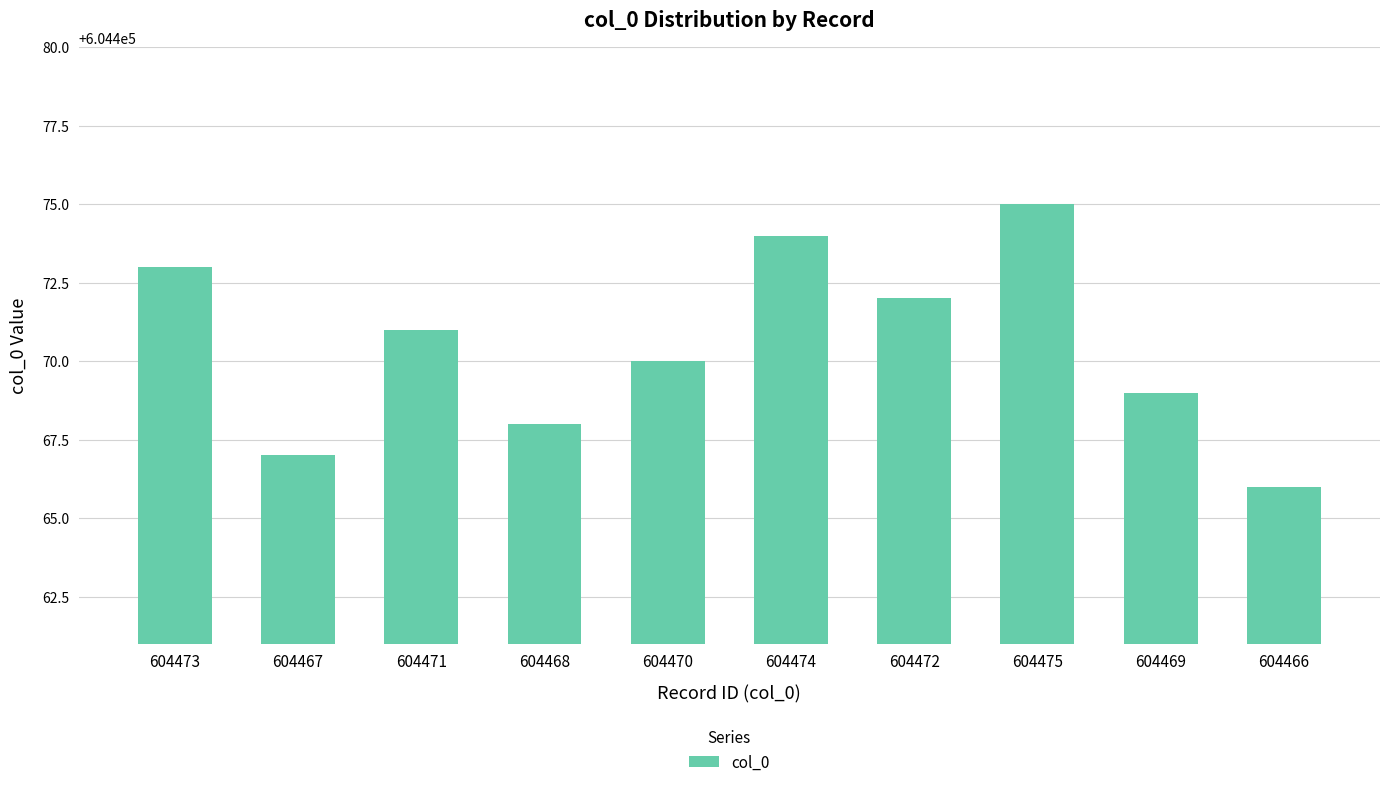

What is the label of the 9th bar from the right?

604467